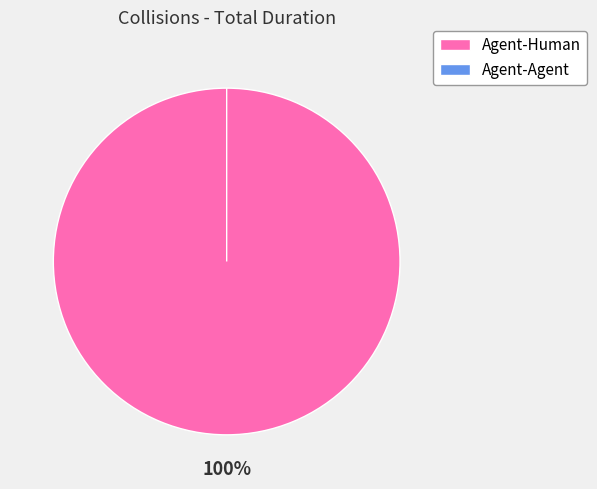

What percentage do Agent-Agent and Agent-Human together represent?

100.0%